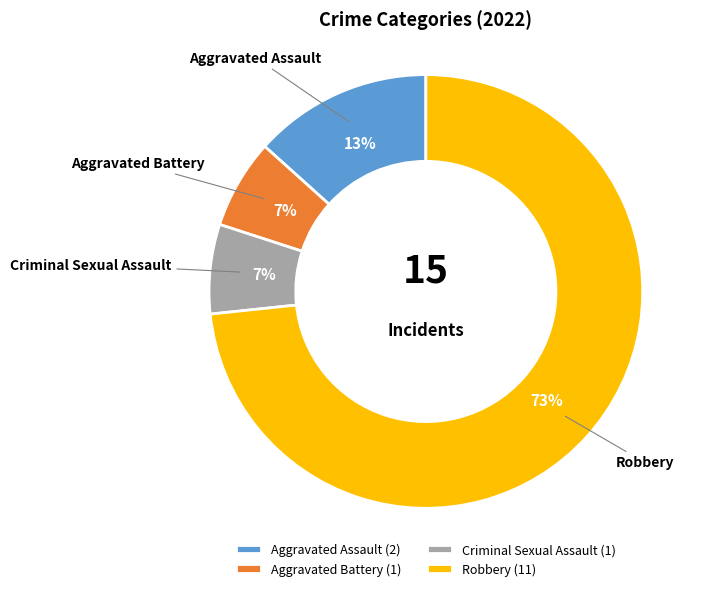

To the nearest percent, what is the difference between the Aggravated Assault and Robbery slice percentages?

60%